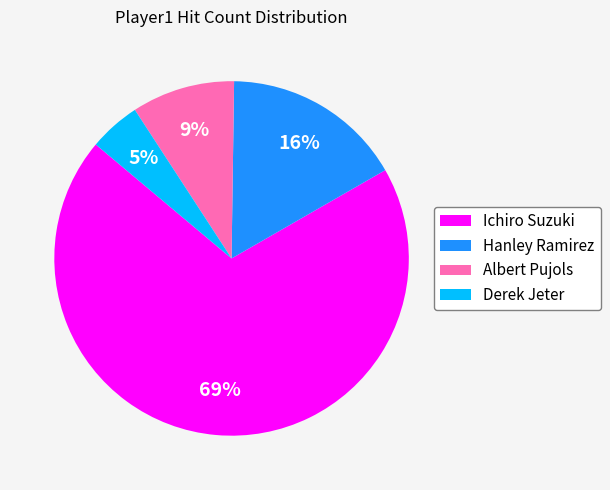

Which slice represents more than half of the pie?

Ichiro Suzuki